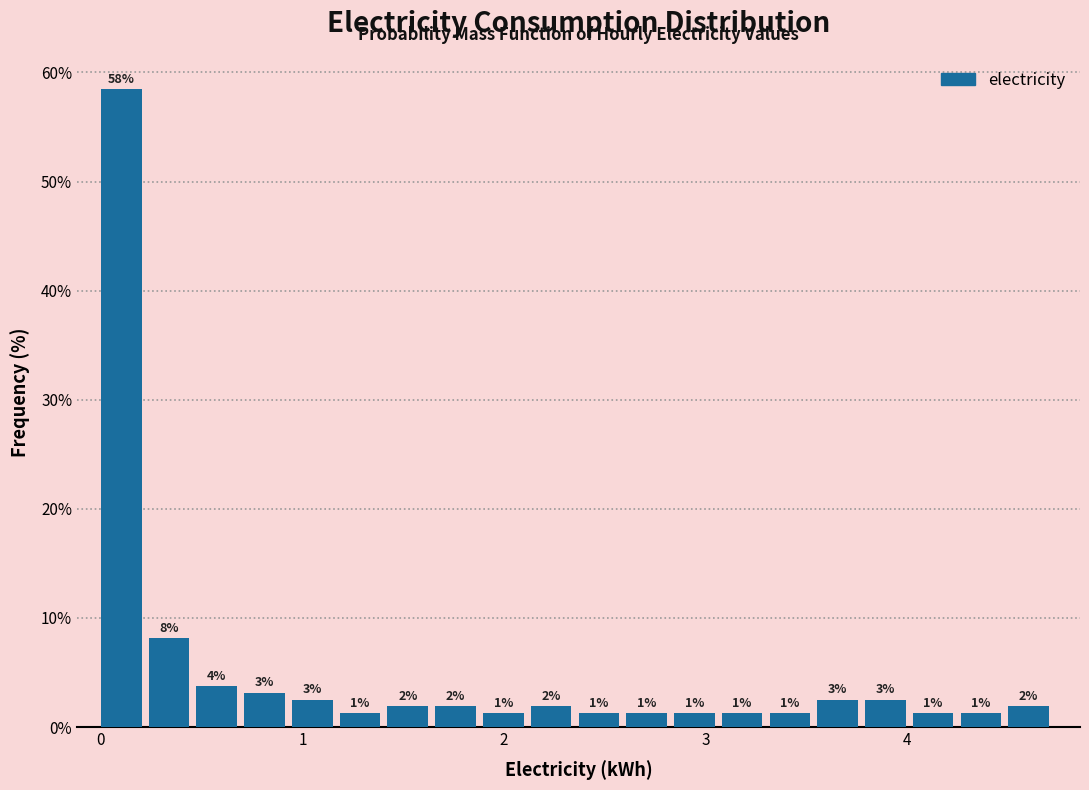

Around what value on the x-axis is the tallest bar? Give the approximate position of its centre, as read against the axis.

0.1